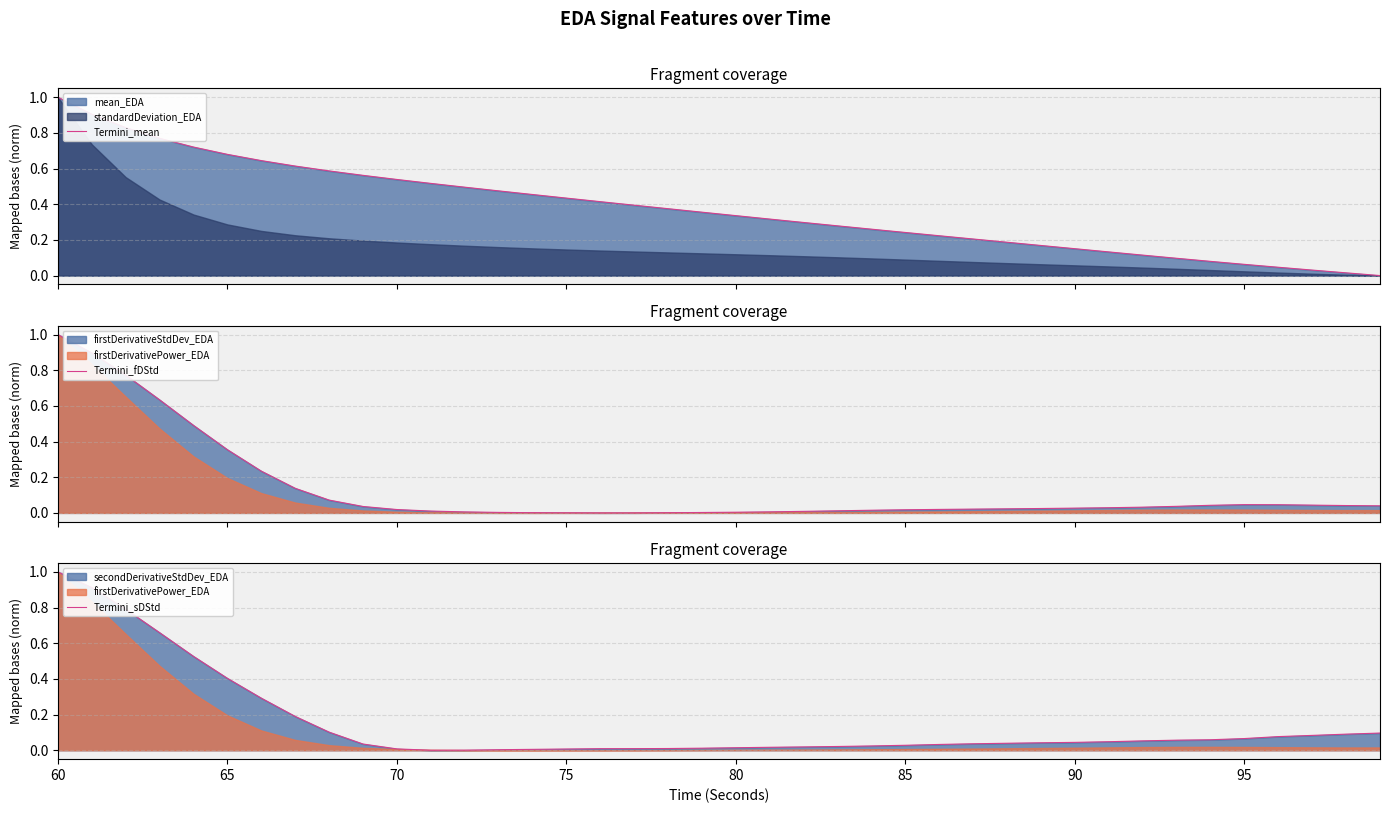

Which series has the largest range (max minus min)?

Termini_mean